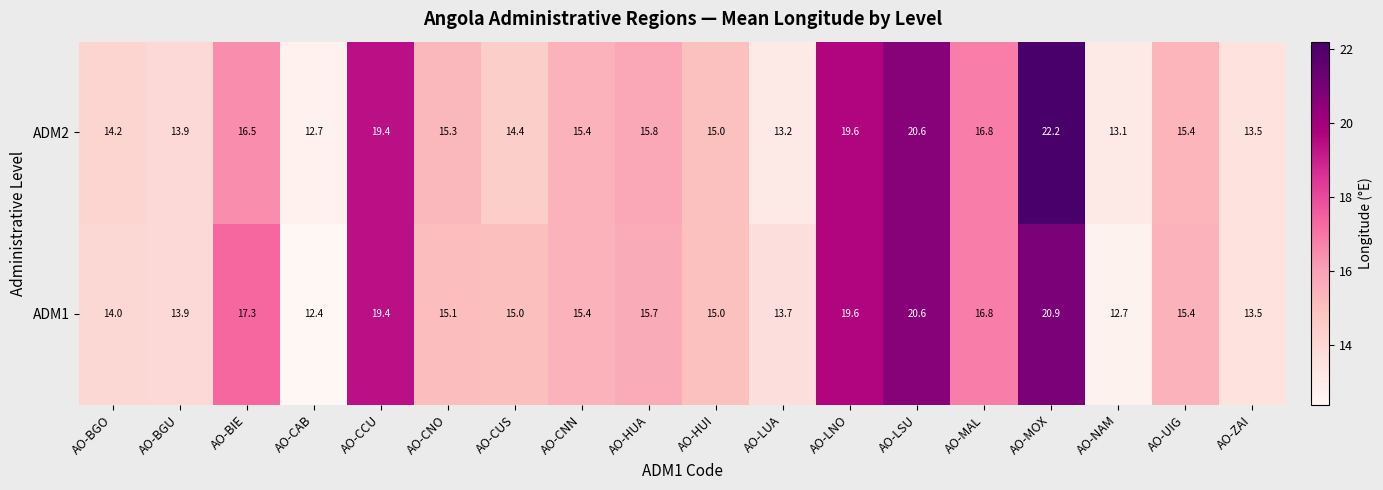

How many data points does each series have?

18